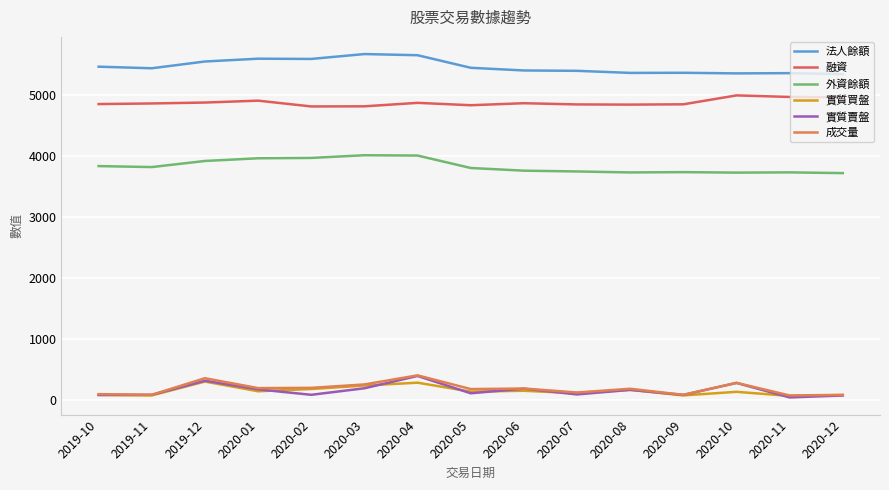

At how many categories does at least one series exceed 1658?

15